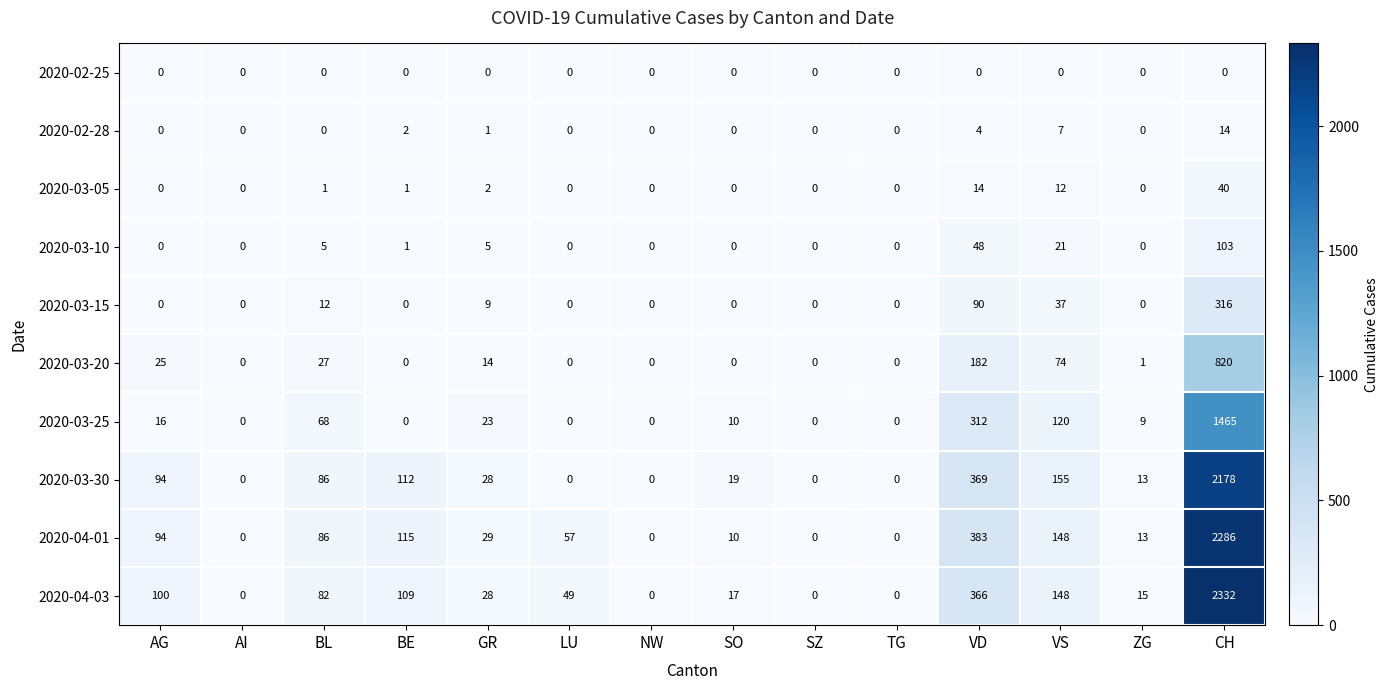

List the series in order of their peak value, highest first.

2020-04-03, 2020-04-01, 2020-03-30, 2020-03-25, 2020-03-20, 2020-03-15, 2020-03-10, 2020-03-05, 2020-02-28, 2020-02-25